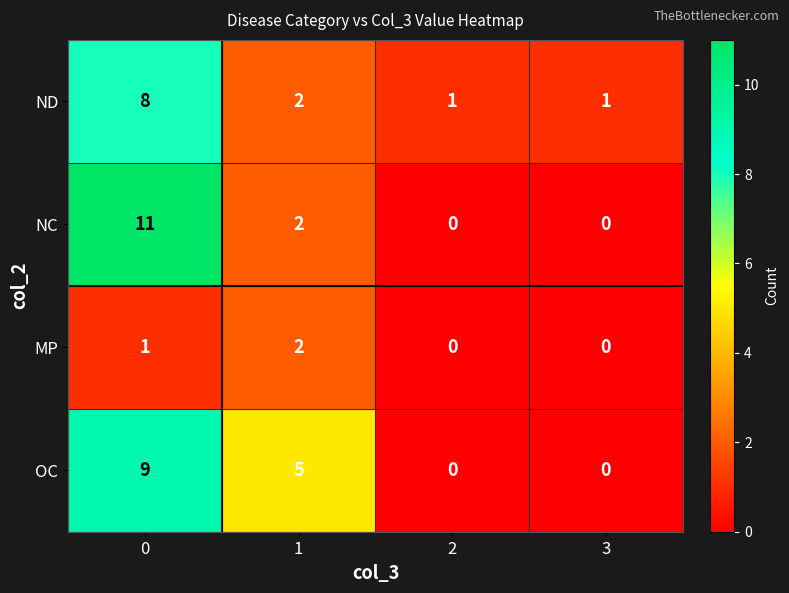

Count the number of data series in this chart.

4